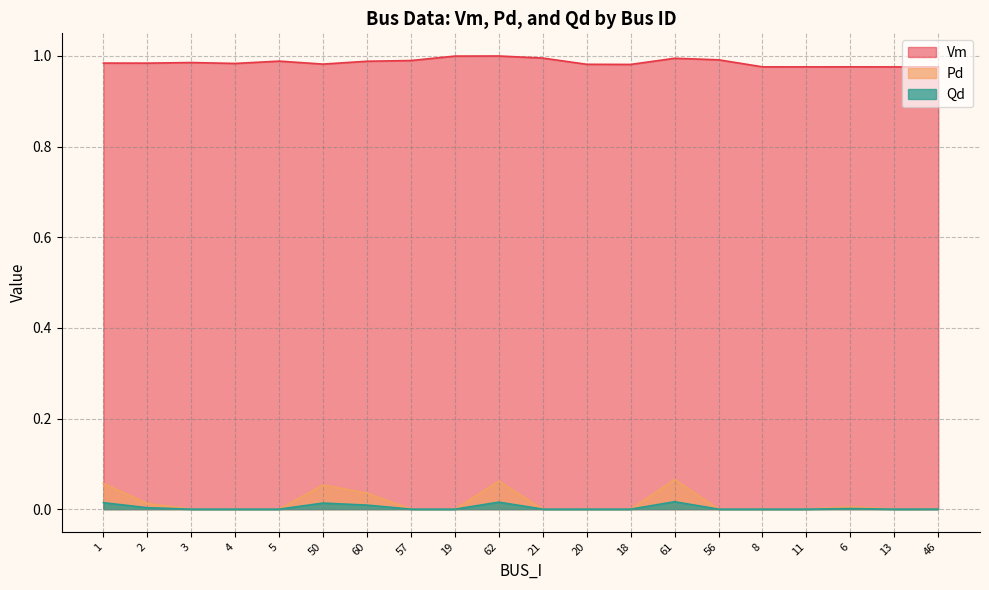

How many lines are shown in the chart?

3